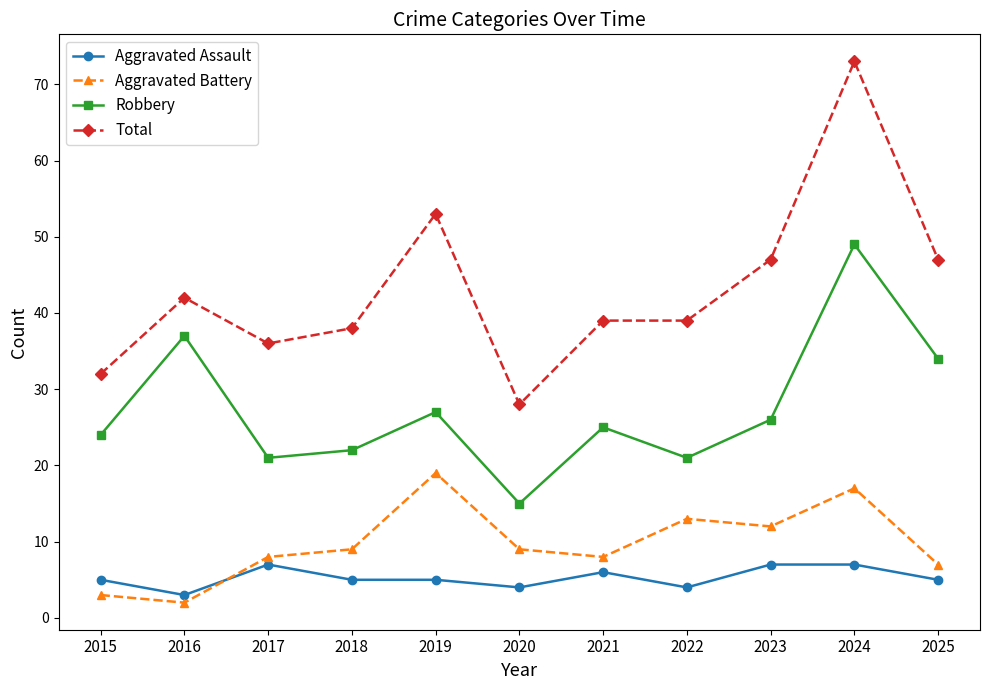

Reading right to left, what are all the values shown in this chart?

Aggravated Assault: 2025=5	2024=7	2023=7	2022=4	2021=6	2020=4	2019=5	2018=5	2017=7	2016=3	2015=5
Aggravated Battery: 2025=7	2024=17	2023=12	2022=13	2021=8	2020=9	2019=19	2018=9	2017=8	2016=2	2015=3
Robbery: 2025=34	2024=49	2023=26	2022=21	2021=25	2020=15	2019=27	2018=22	2017=21	2016=37	2015=24
Total: 2025=47	2024=73	2023=47	2022=39	2021=39	2020=28	2019=53	2018=38	2017=36	2016=42	2015=32